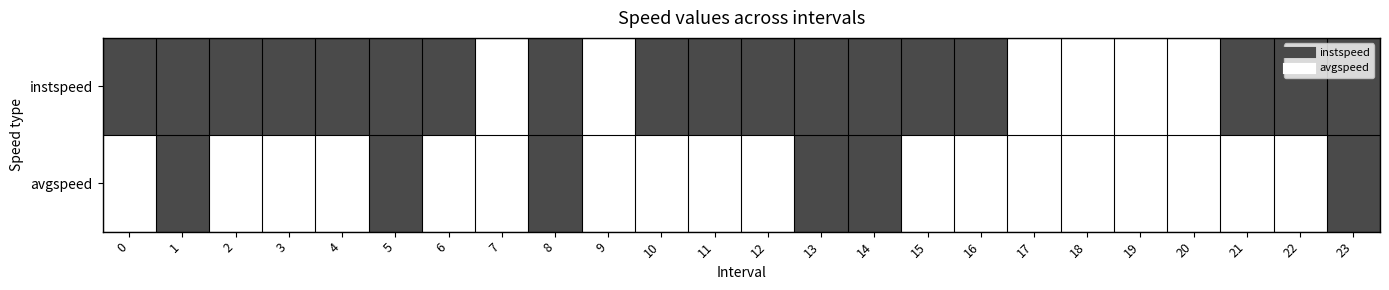

Reading right to left, list all the values displayed in this chart.

instspeed: 23=1	22=1	21=1	20=0	19=0	18=0	17=0	16=1	15=1	14=1	13=1	12=1	11=1	10=1	9=0	8=1	7=0	6=1	5=1	4=1	3=1	2=1	1=1	0=1
avgspeed: 23=1	22=0	21=0	20=0	19=0	18=0	17=0	16=0	15=0	14=1	13=1	12=0	11=0	10=0	9=0	8=1	7=0	6=0	5=1	4=0	3=0	2=0	1=1	0=0